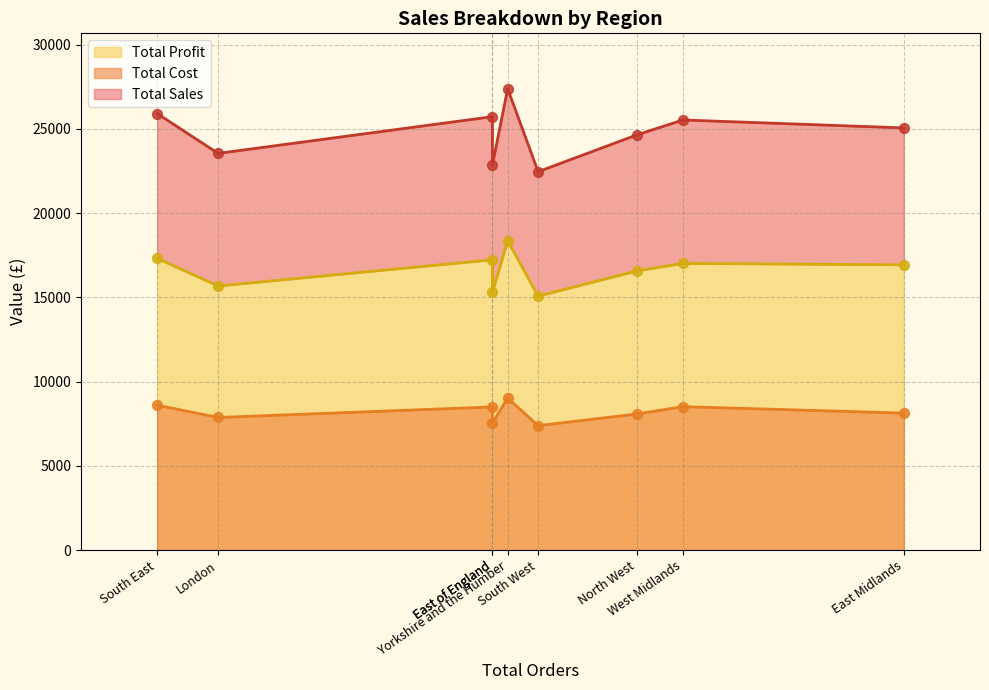

Which series reaches the maximum Y coordinate?

Total_Sales